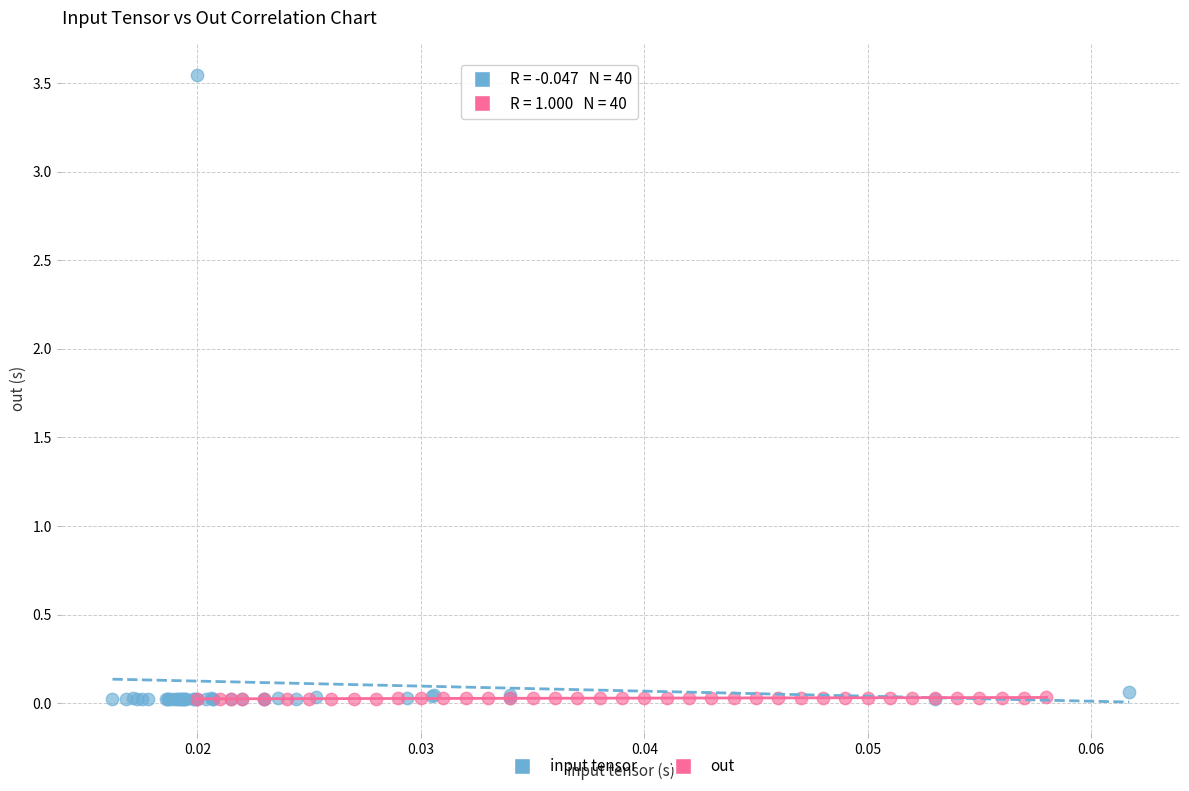

Which series reaches the maximum Y coordinate?

input tensor